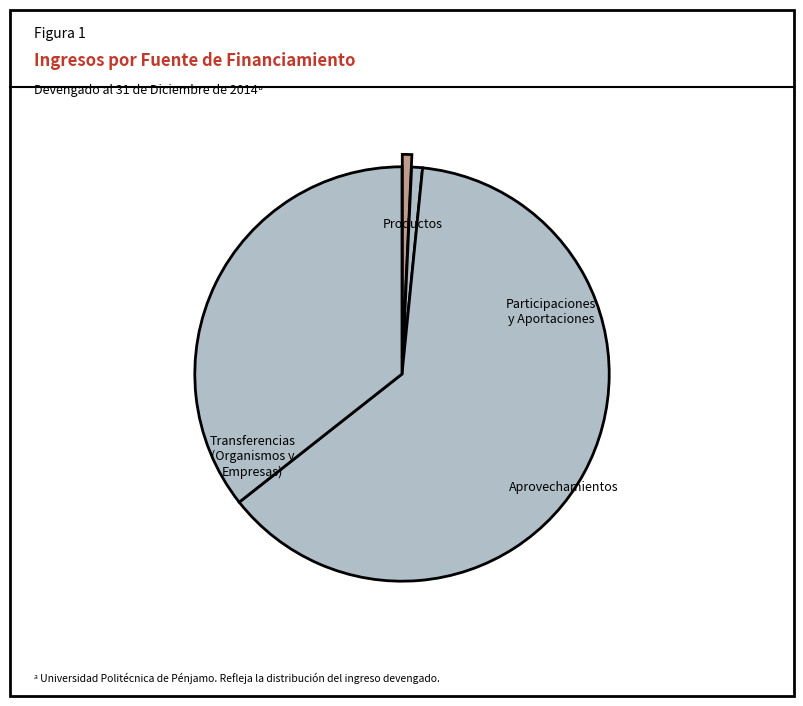

How many segments does this pie chart have?

4